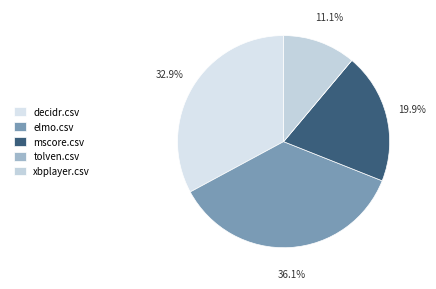

Which slice is the smallest?

tolven.csv